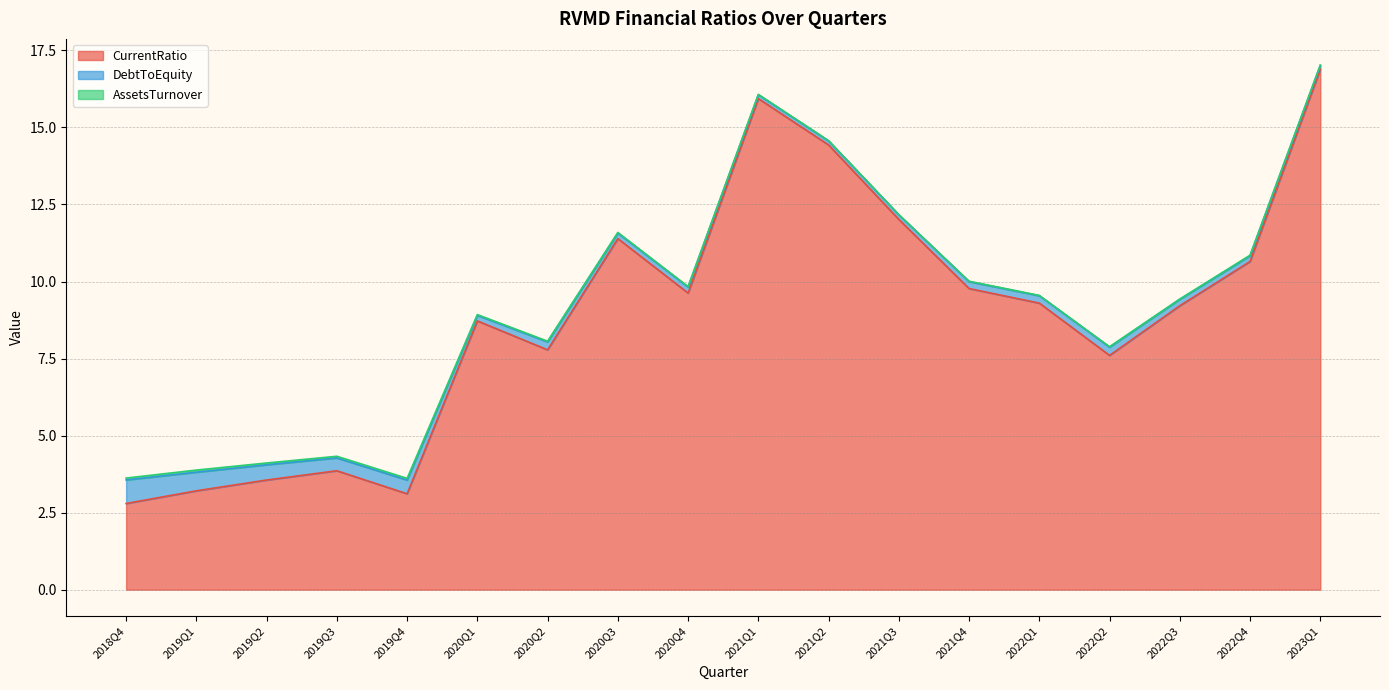

True or false: CurrentRatio and DebtToEquity intersect in this chart.

False